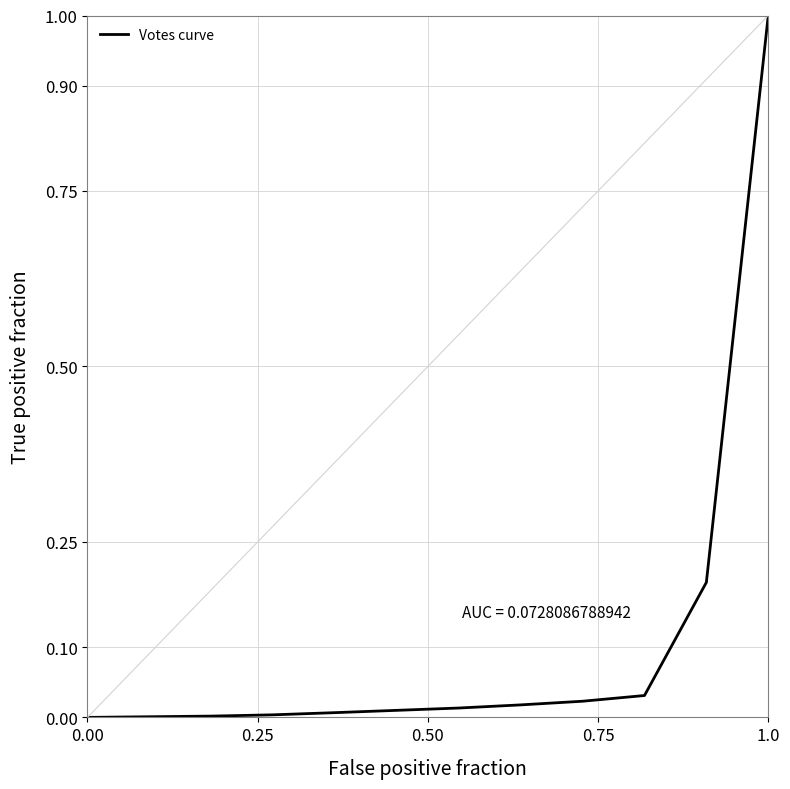

What is the sum of all values?

1.3